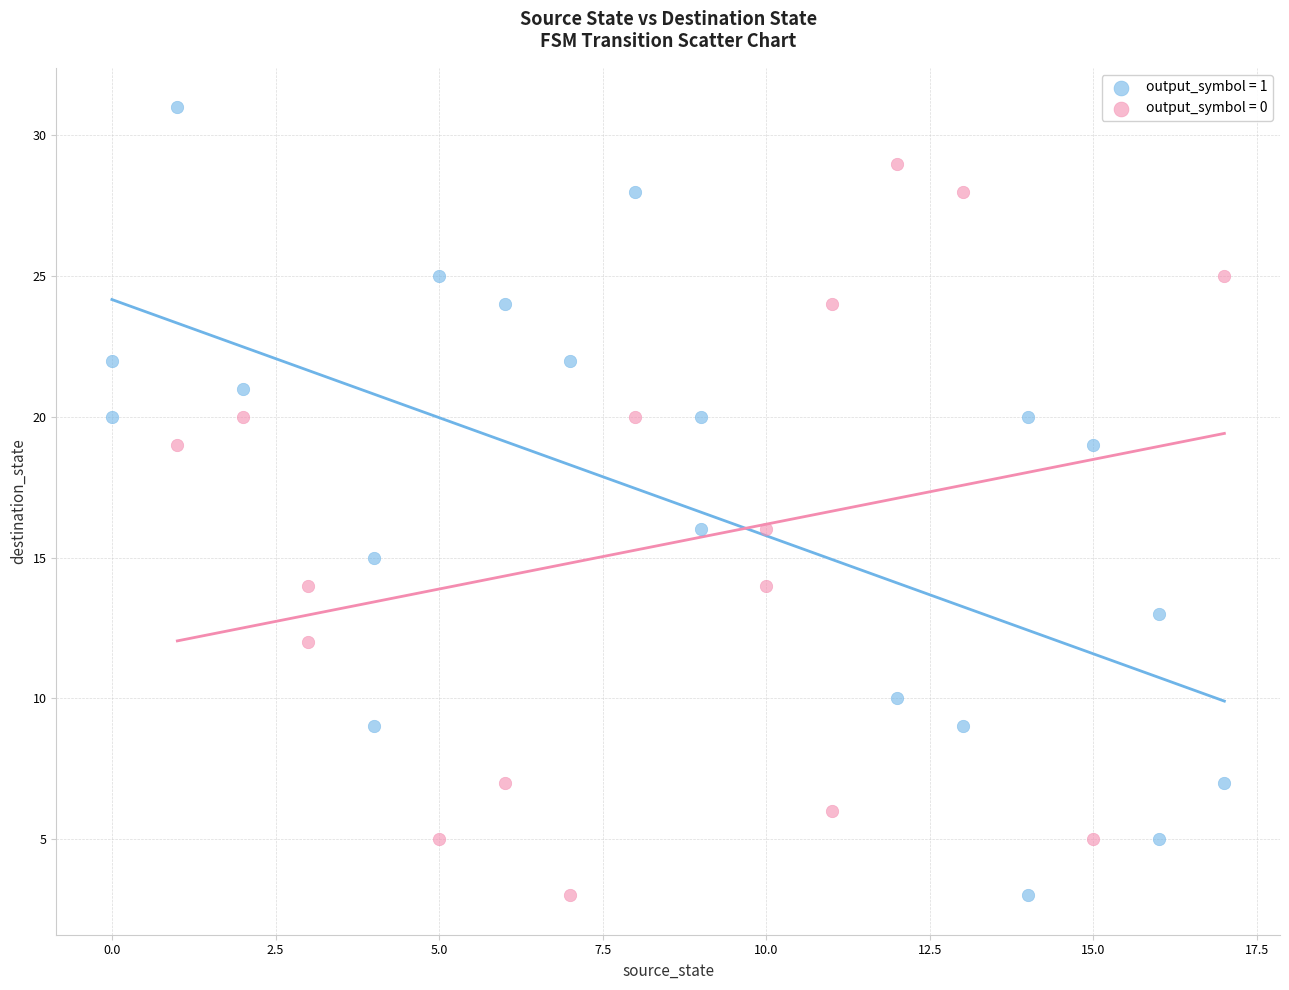

Which series has the widest spread of Y values?

output_symbol = 1